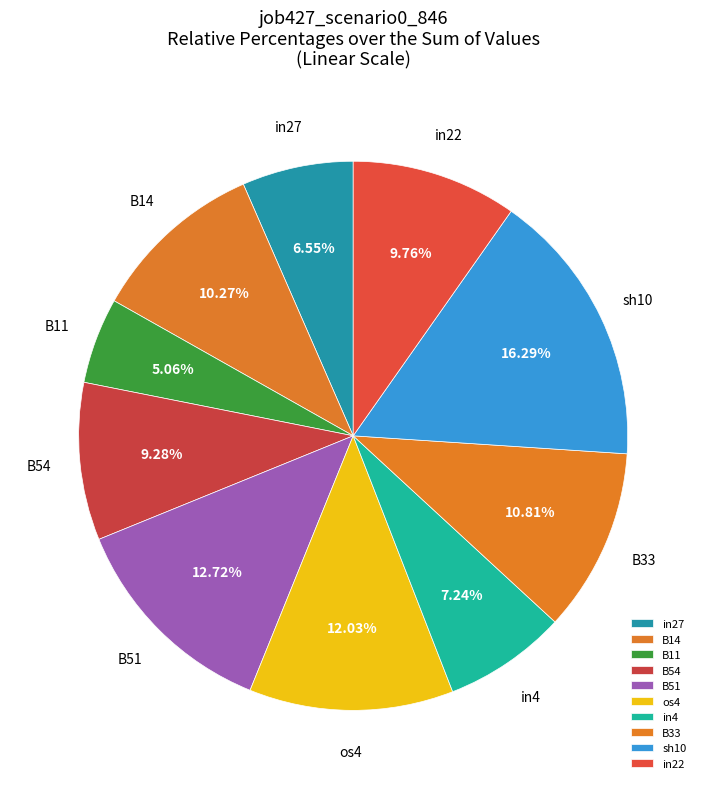

How many slices are in this pie chart?

10